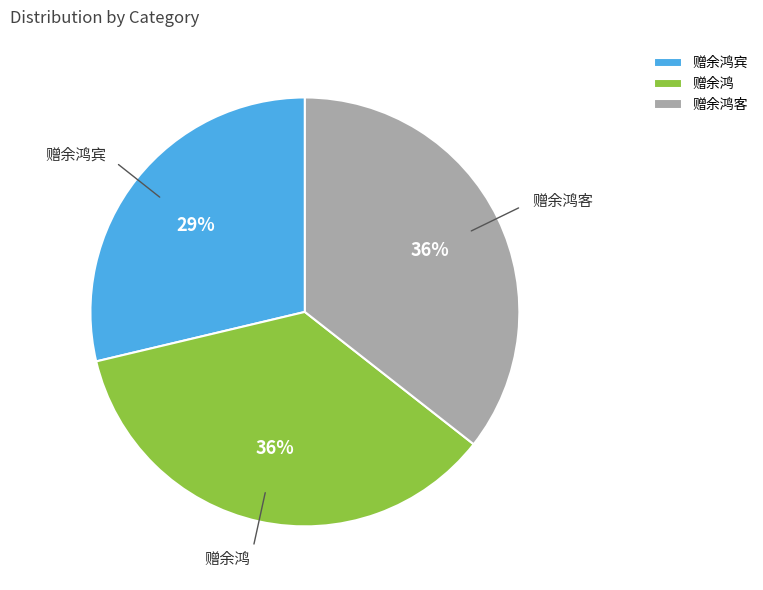

The 赠余鸿客 slice represents 36% of the pie. True or false?

True